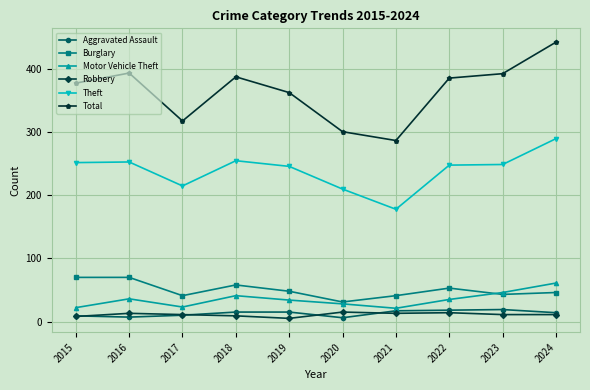

The Total series shows 201 at 2019. True or false?

False